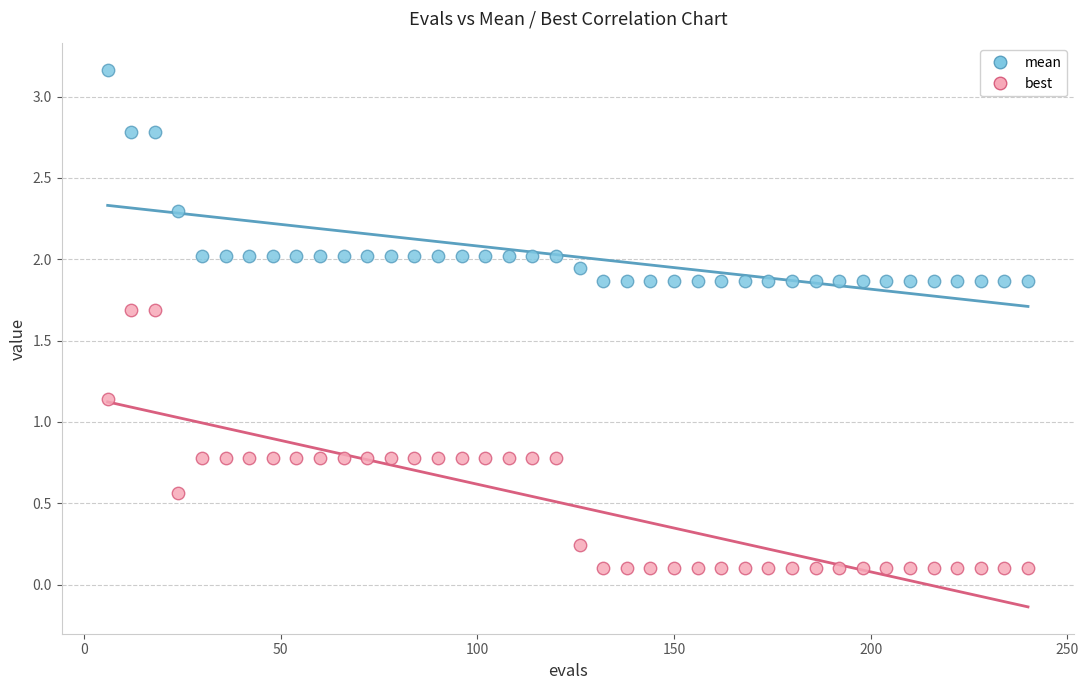

Which series contains the lowest Y value?

best